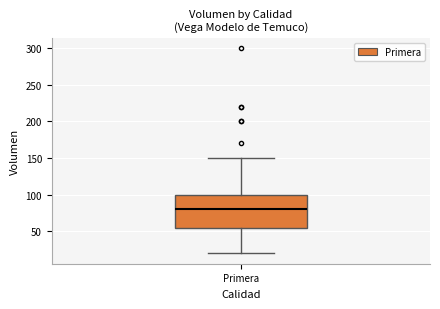

Transcribe this box plot: give where the median line is, the range the box spans, and where the two whiskers end, as read against the y-axis. The values are not printed on the chart, so give them approximately, as read against the axis.

median 80, box 55 to 100, whiskers 20 to 150